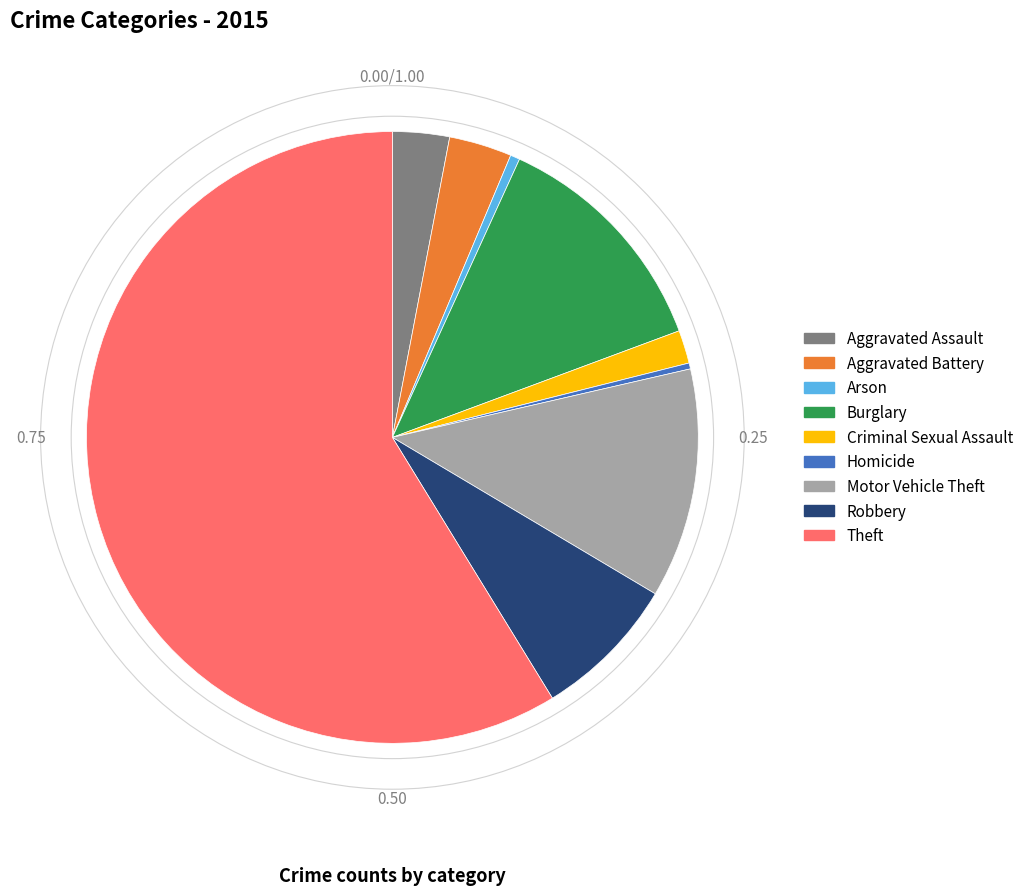

Which category has the biggest portion of the pie?

Theft